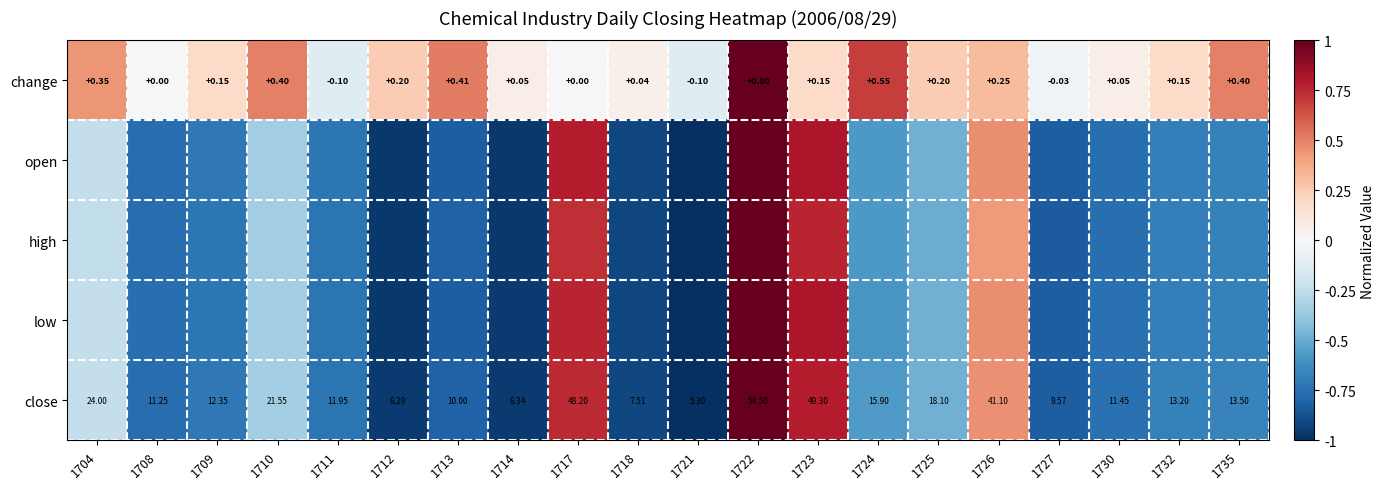

Read the close value at 1725.

-0.5